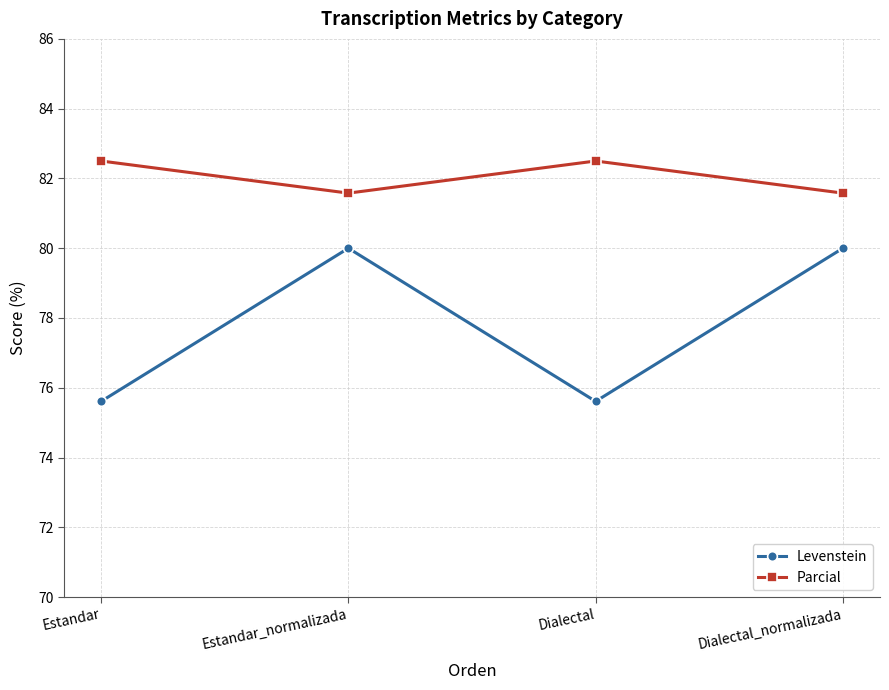

What is the sum of all Parcial values?

328.2